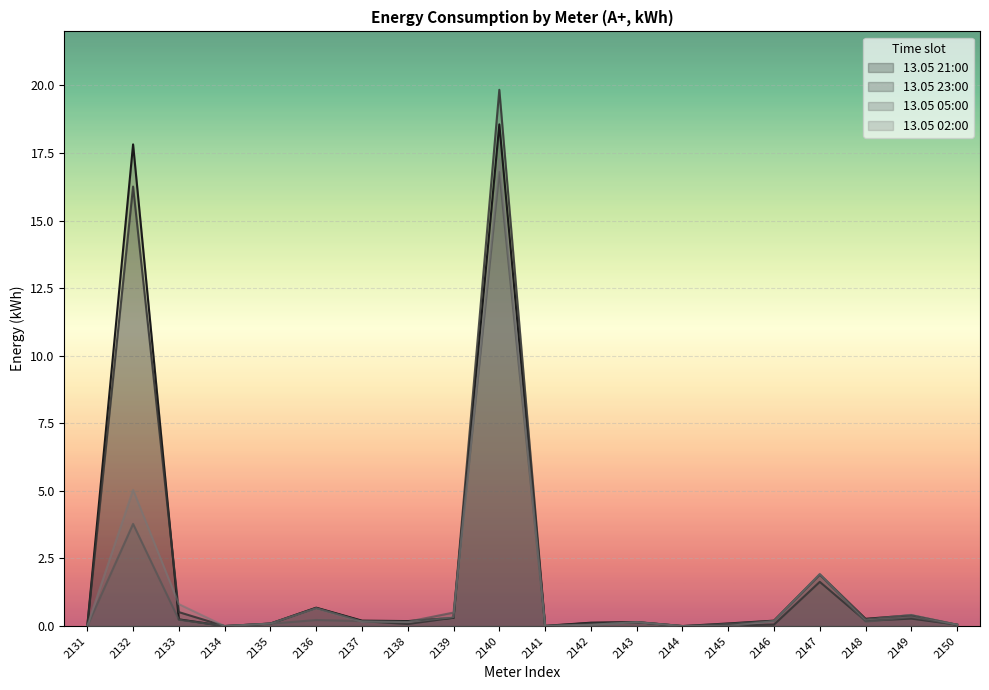

How many values in 13.05 23:00 are above zero?

16